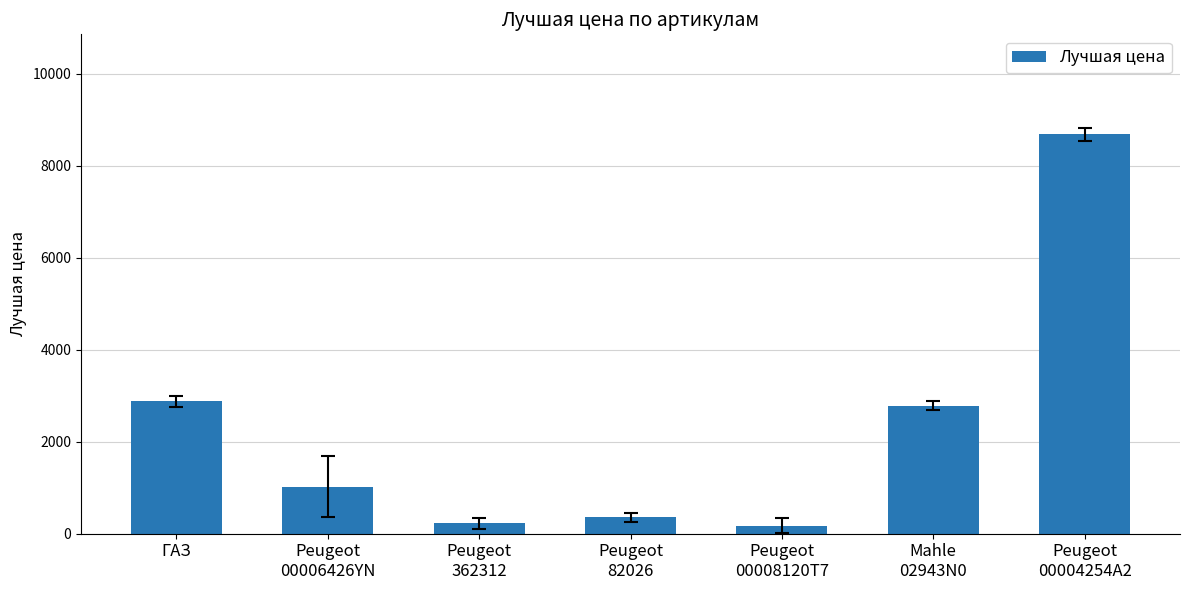

What is the sum of the values at Peugeot
00006426YN and ГАЗ?

3905